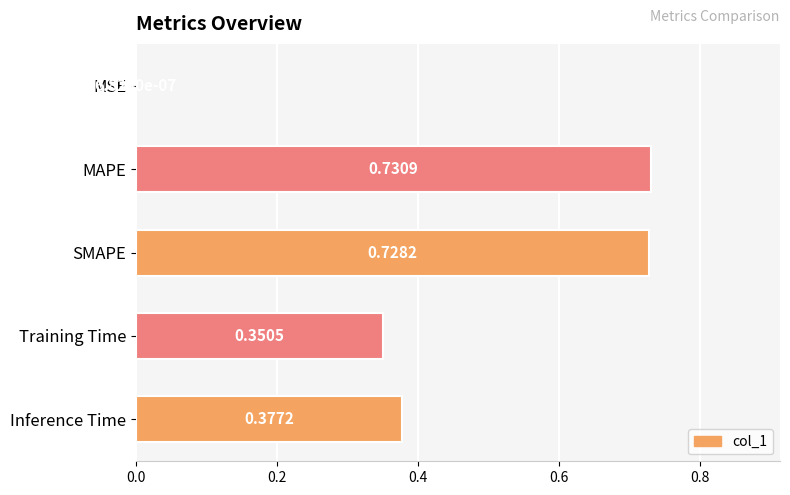

Which category has the highest value across all series?

MAPE